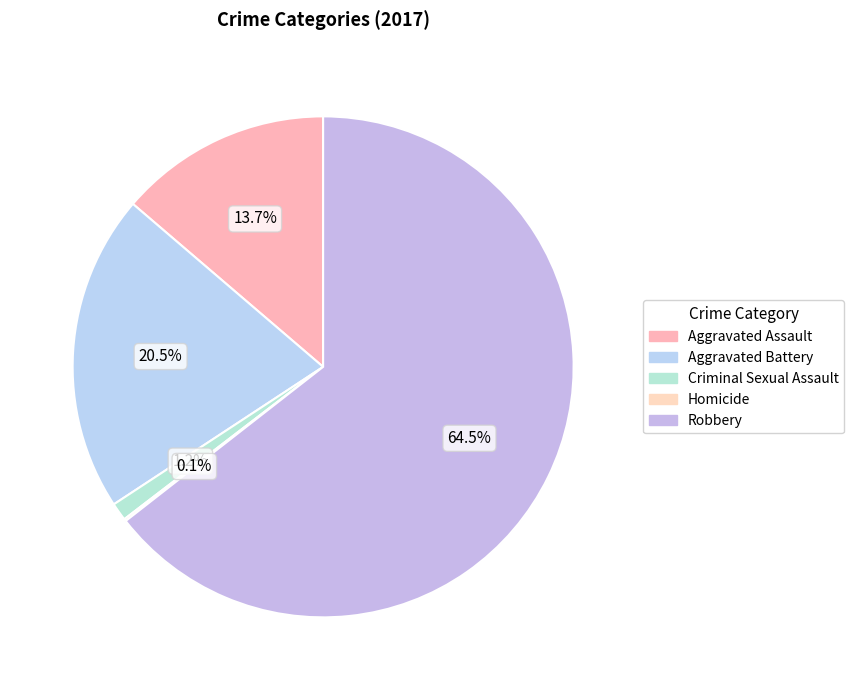

What portion of the pie excludes Criminal Sexual Assault?

98.8%